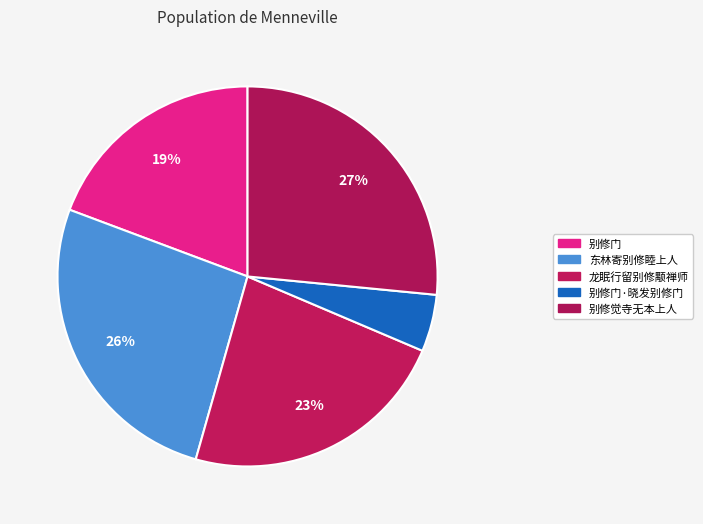

How many segments does this pie chart have?

5